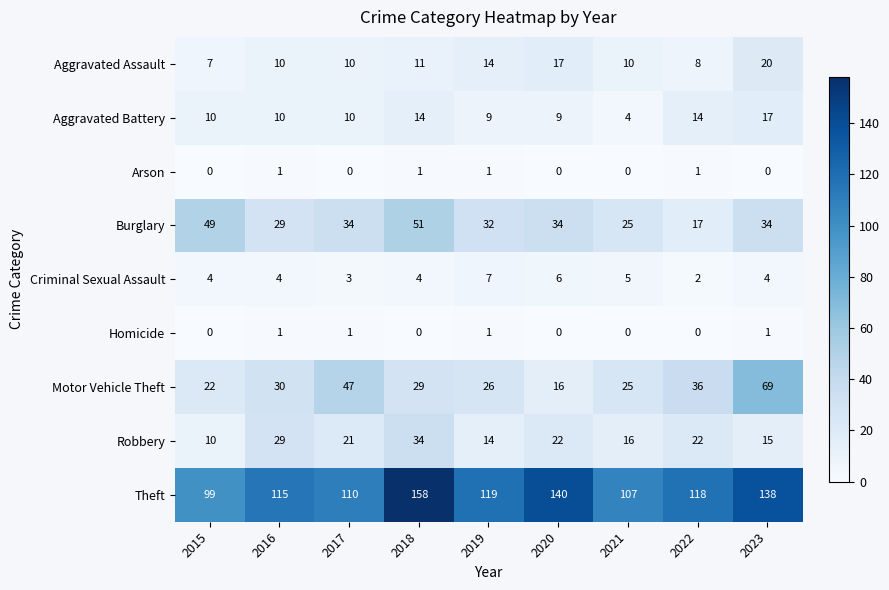

How many values in the Aggravated Assault series are below 10?

2